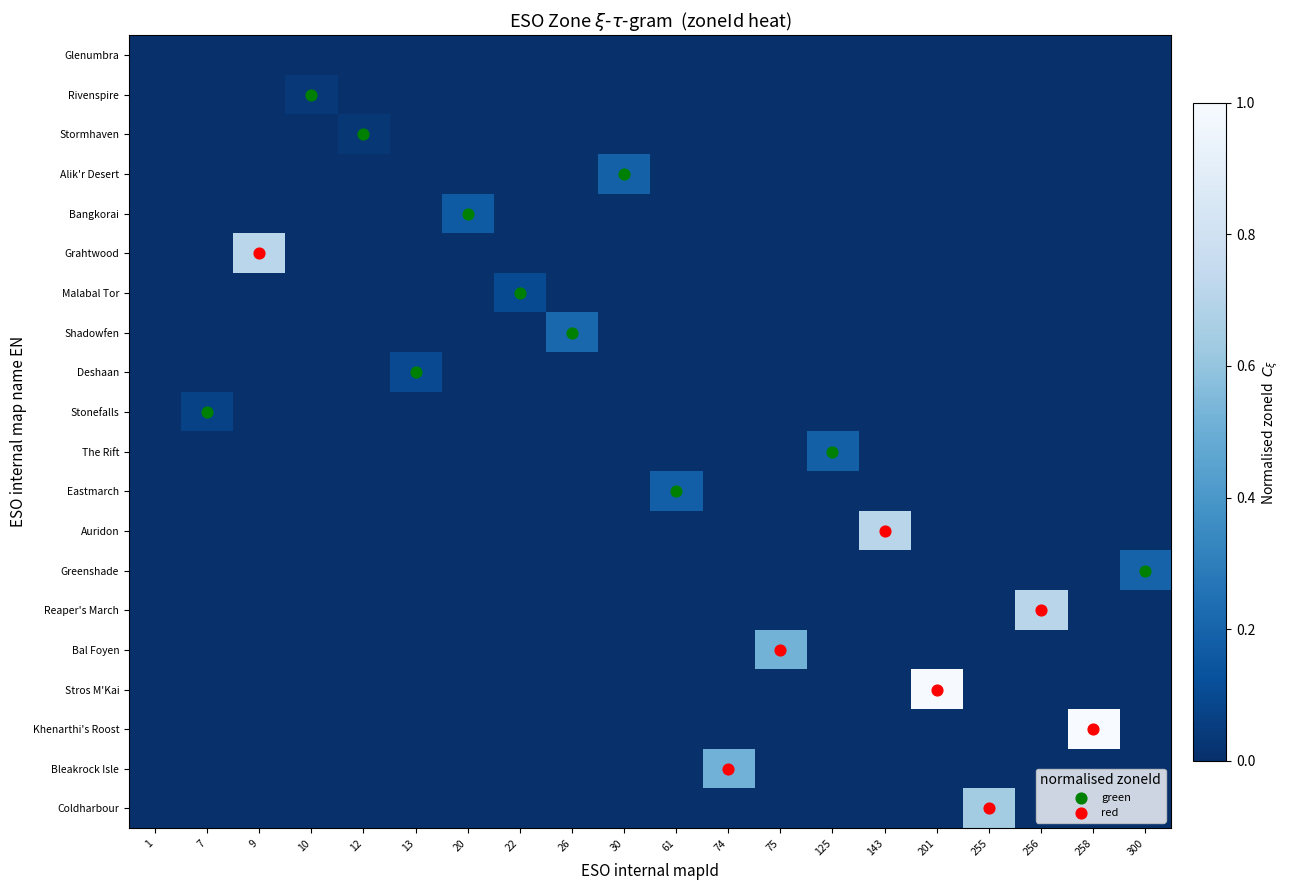

What is the total value across all series at 255?

0.6